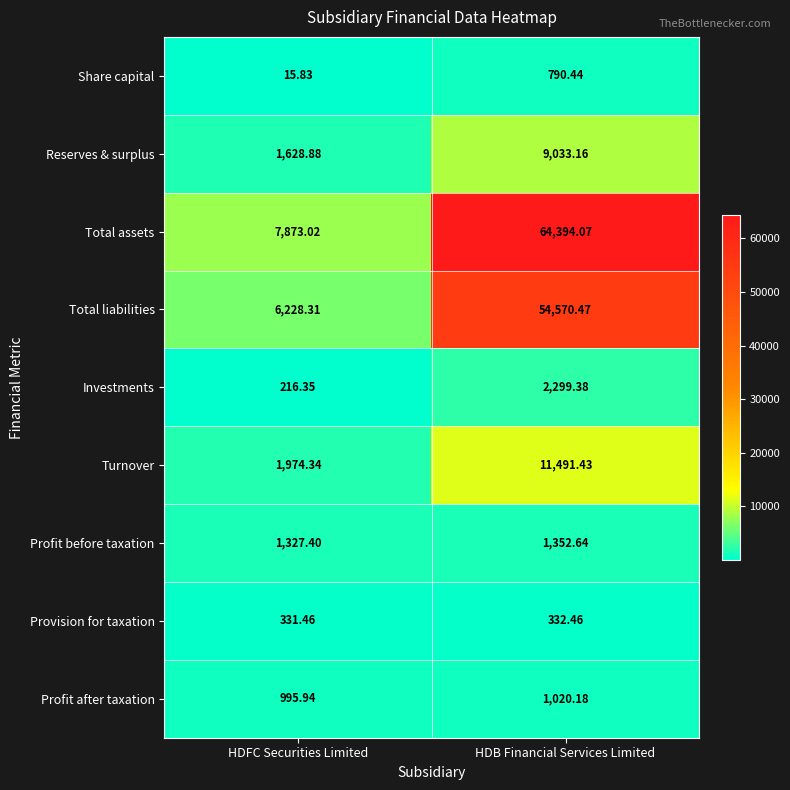

Rank the series by their maximum value, from lowest to highest.

Provision for taxation, Share capital, Profit after taxation, Profit before taxation, Investments, Reserves & surplus, Turnover, Total liabilities, Total assets